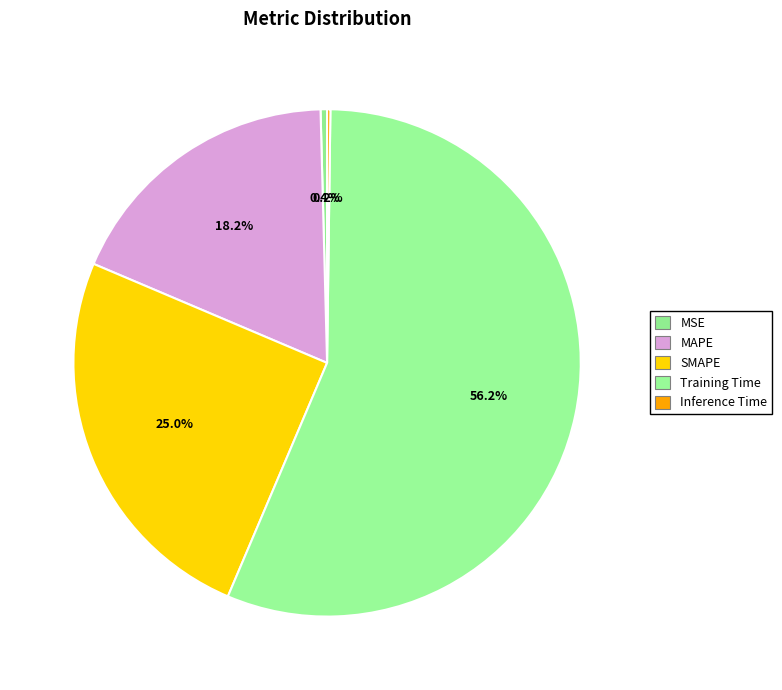

What percentage is the MAPE slice, to the nearest percent?

18%